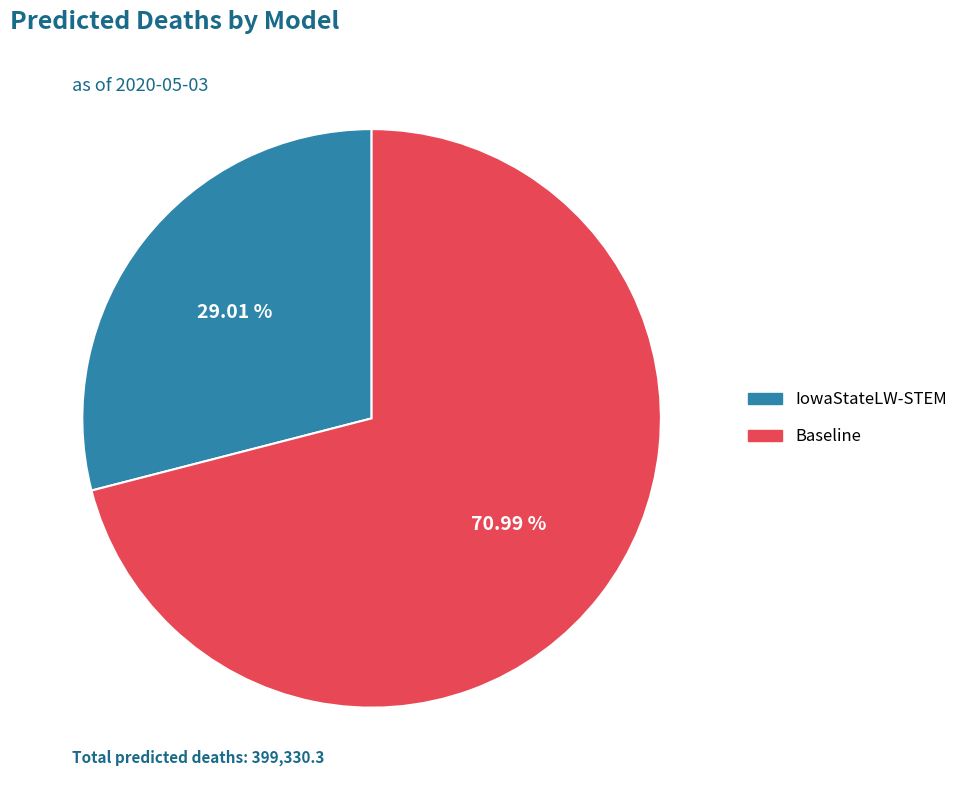

Count the number of slices in the pie.

2